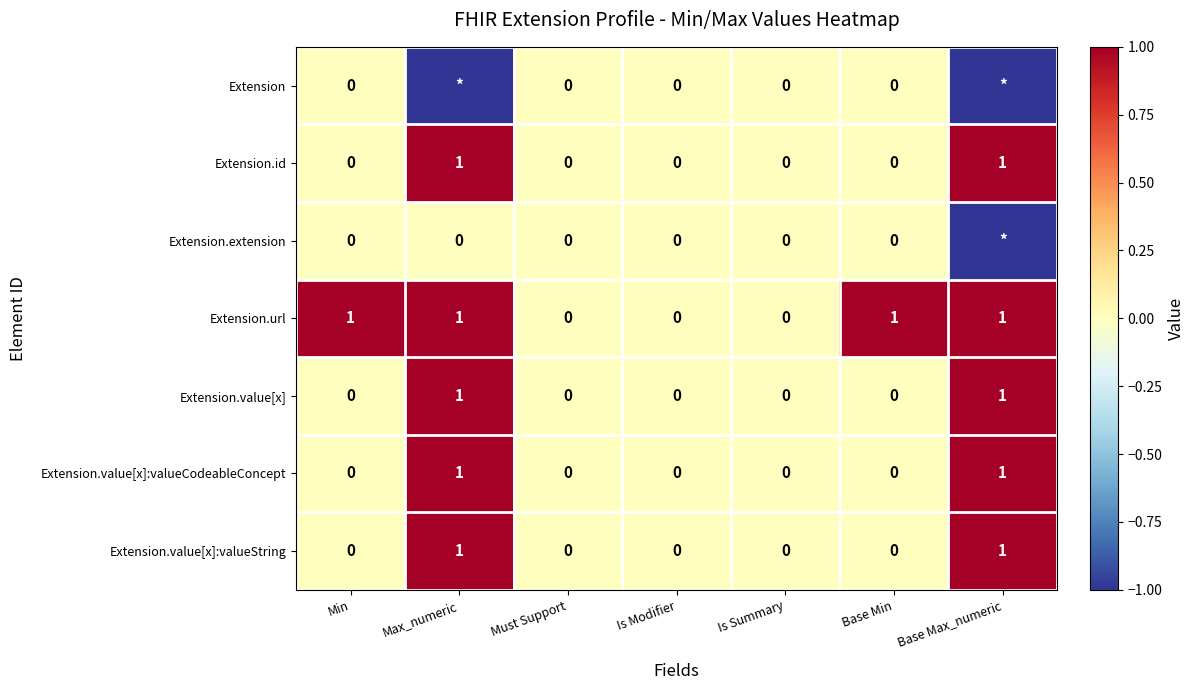

Is the value of Extension.value[x]:valueCodeableConcept at Max_numeric greater than the value of Extension.id at Must Support?

Yes